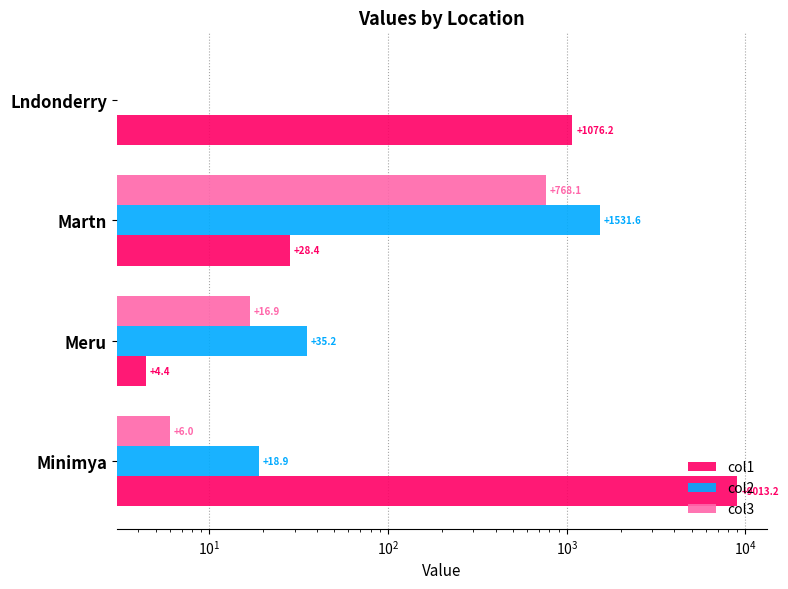

Which series has the widest spread of values?

col1